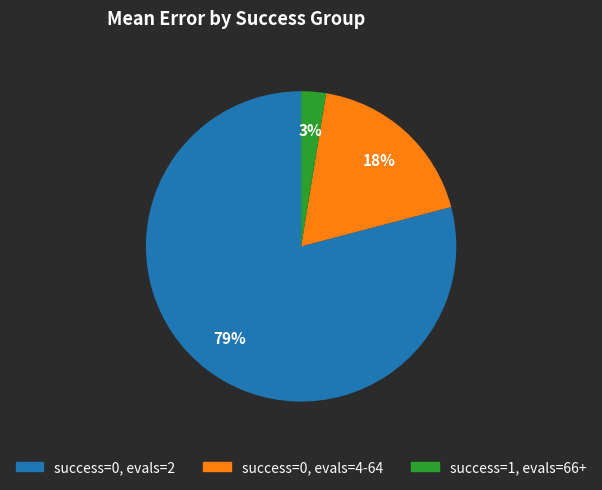

Is there any slice that represents more than half of the pie?

Yes